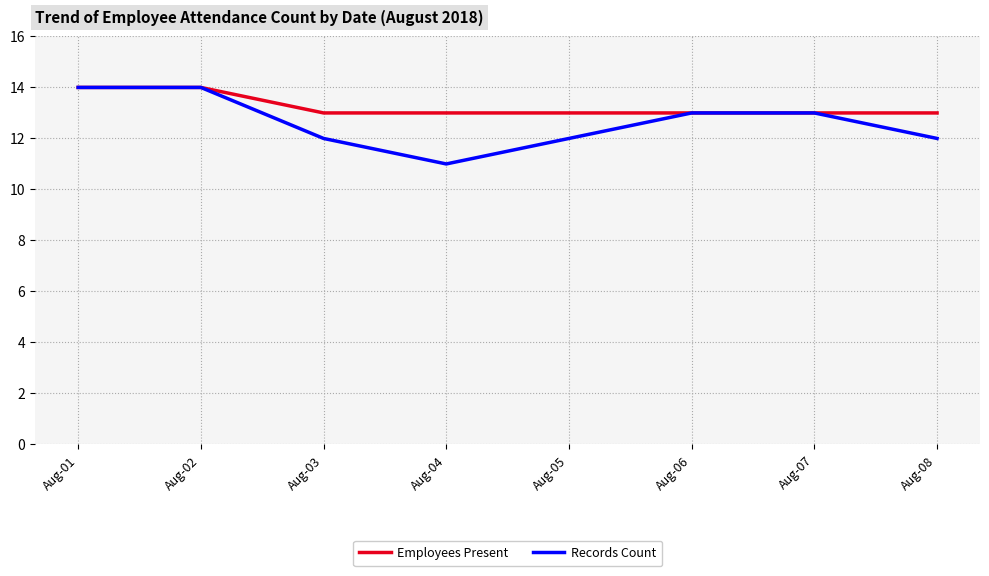

True or false: Employees Present has a value of 8 at Aug-02.

False